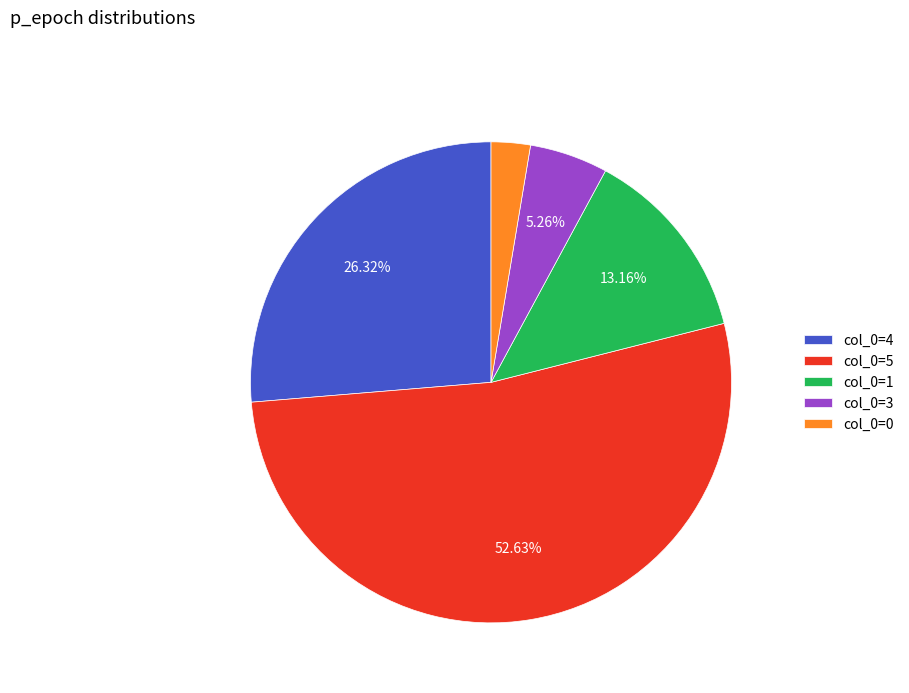

Is there any slice that represents more than half of the pie?

Yes